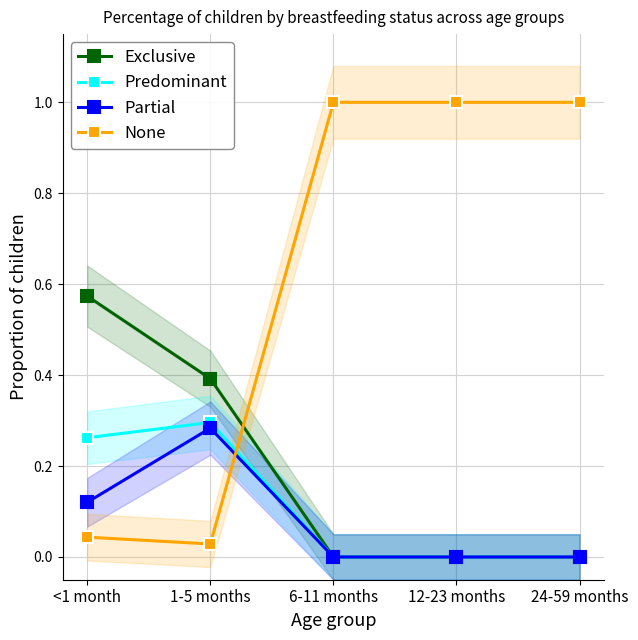

Is this an area chart (filled region under the line)?

No